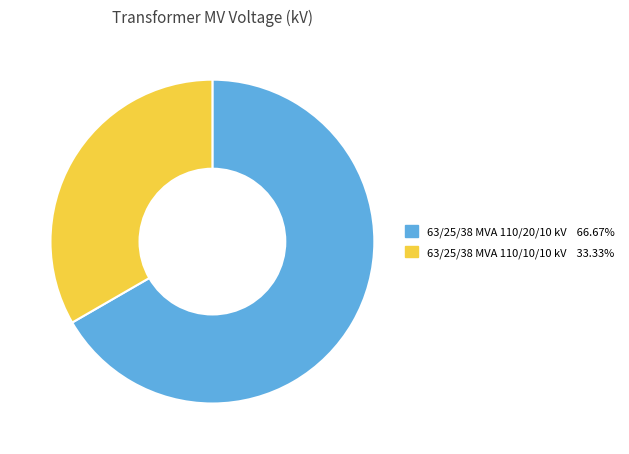

How many segments does this pie chart have?

2